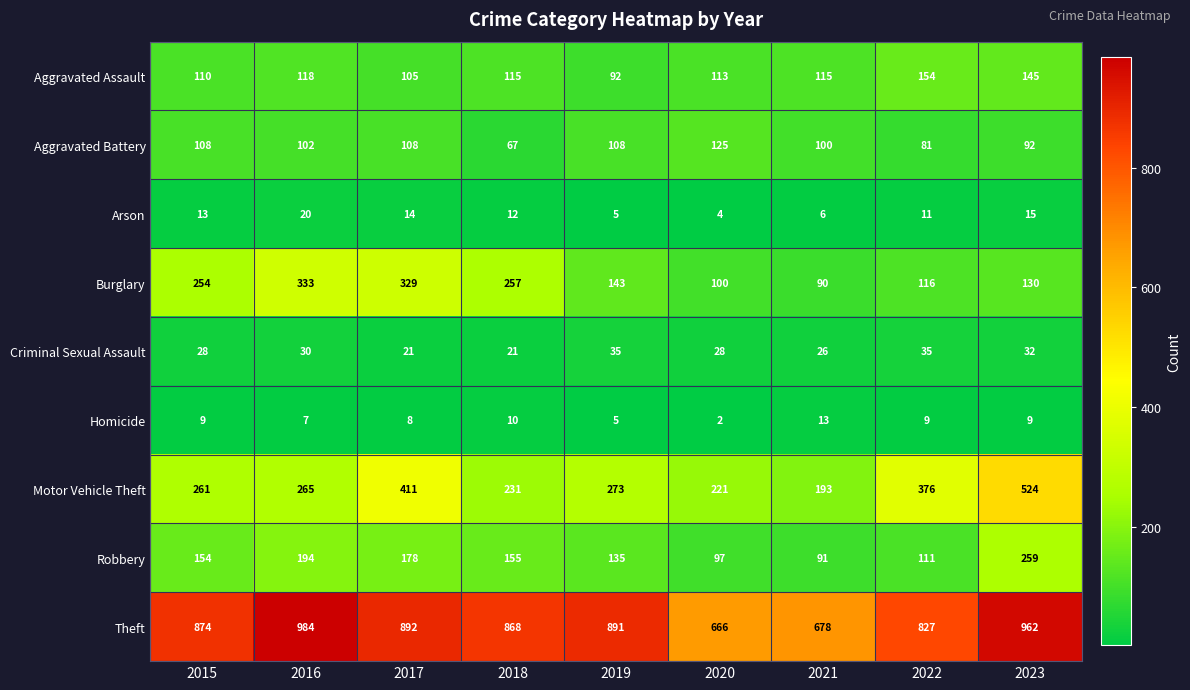

How many categories are shown in the chart?

9